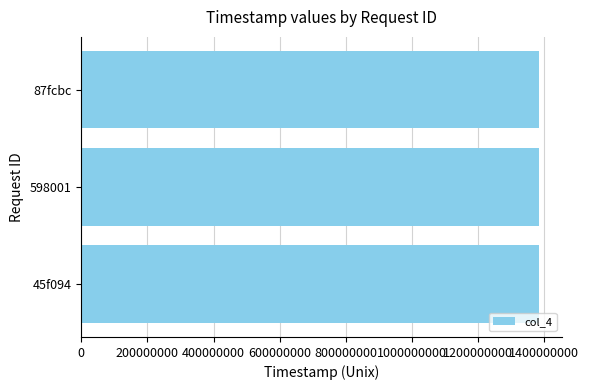

Count the number of data series in this chart.

1